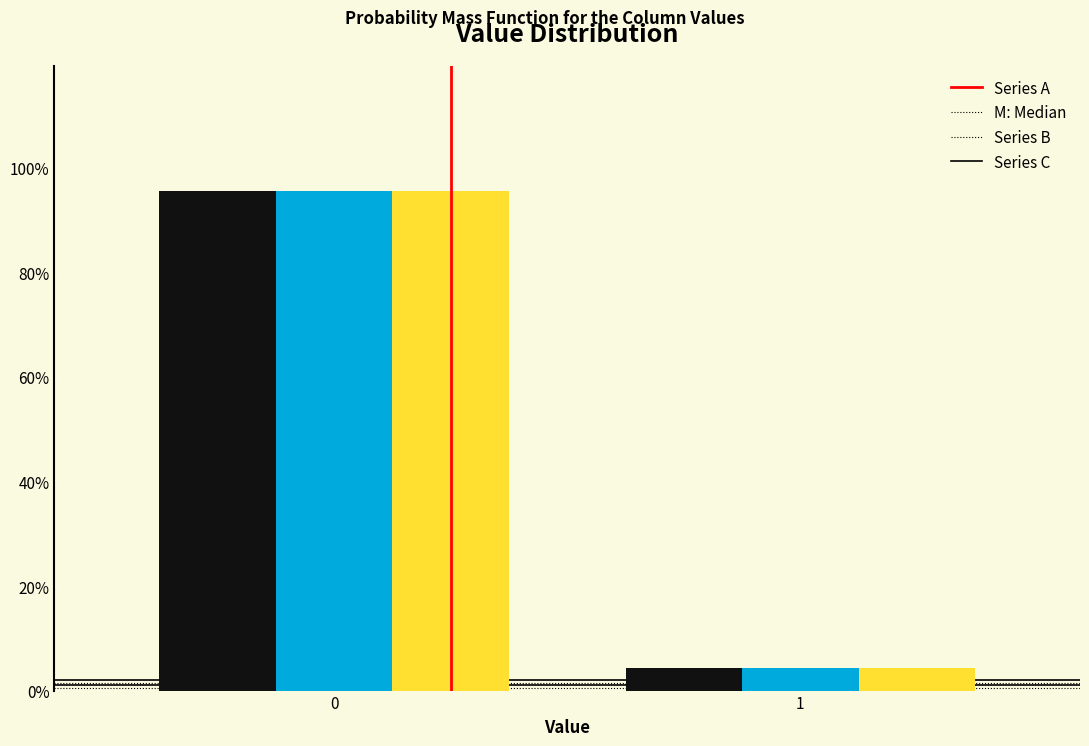

Are the bars grouped side by side (vs. stacked)?

Yes